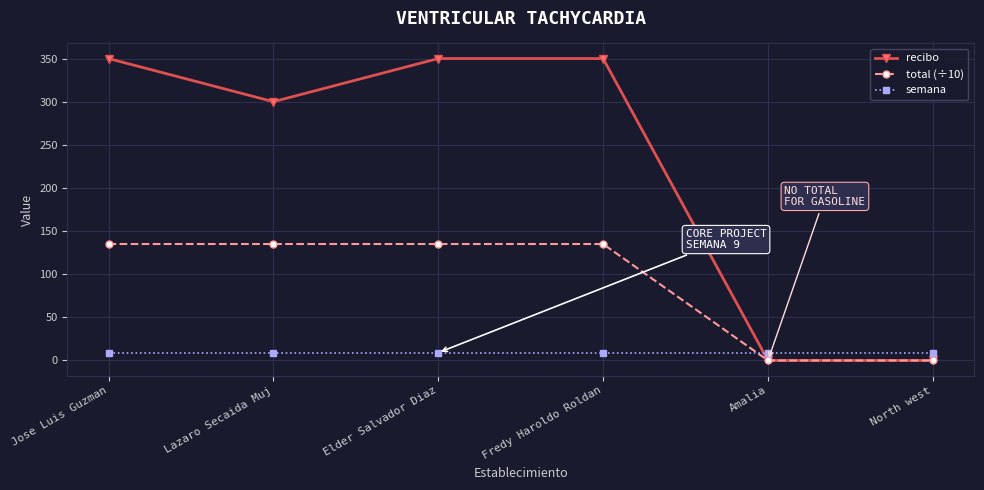

What are all the series names shown in the legend?

recibo, total (÷10), semana